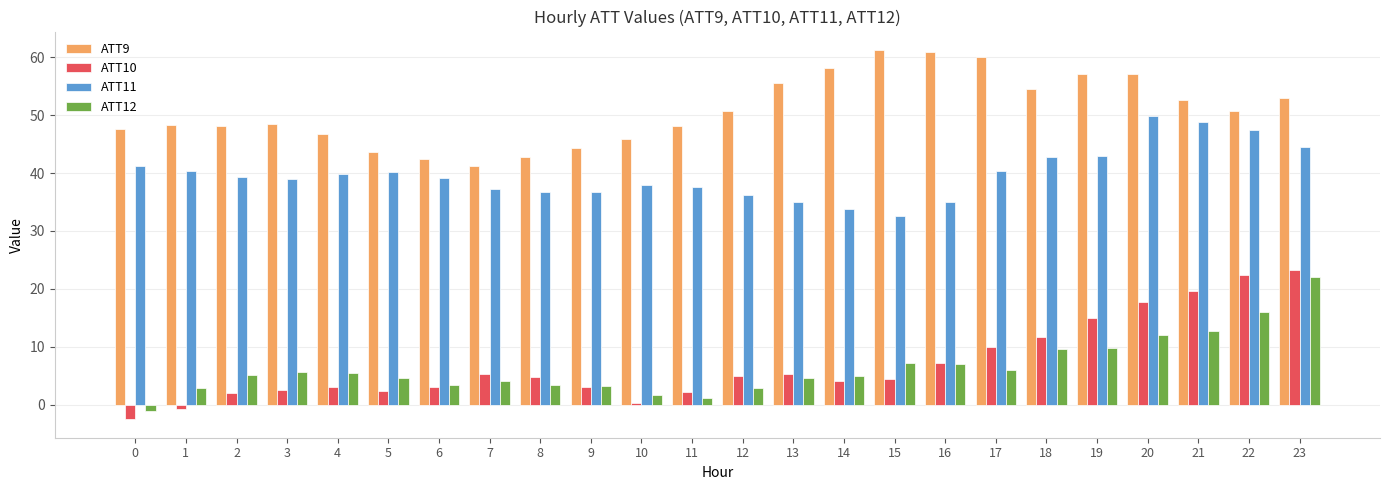

List the series in order of their peak value, lowest first.

ATT12, ATT10, ATT11, ATT9